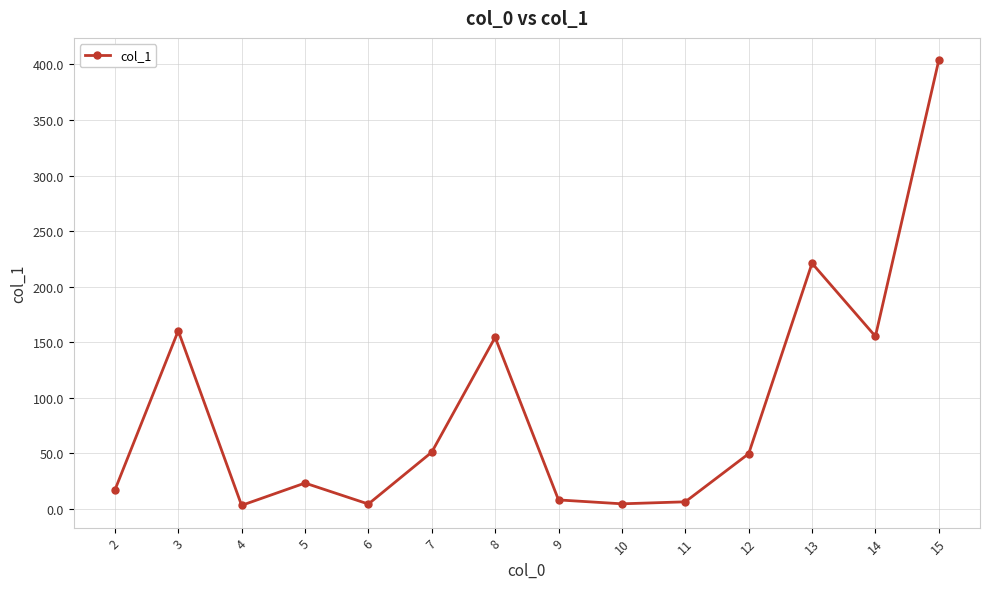

Which has a higher value, 13 or 6?

13